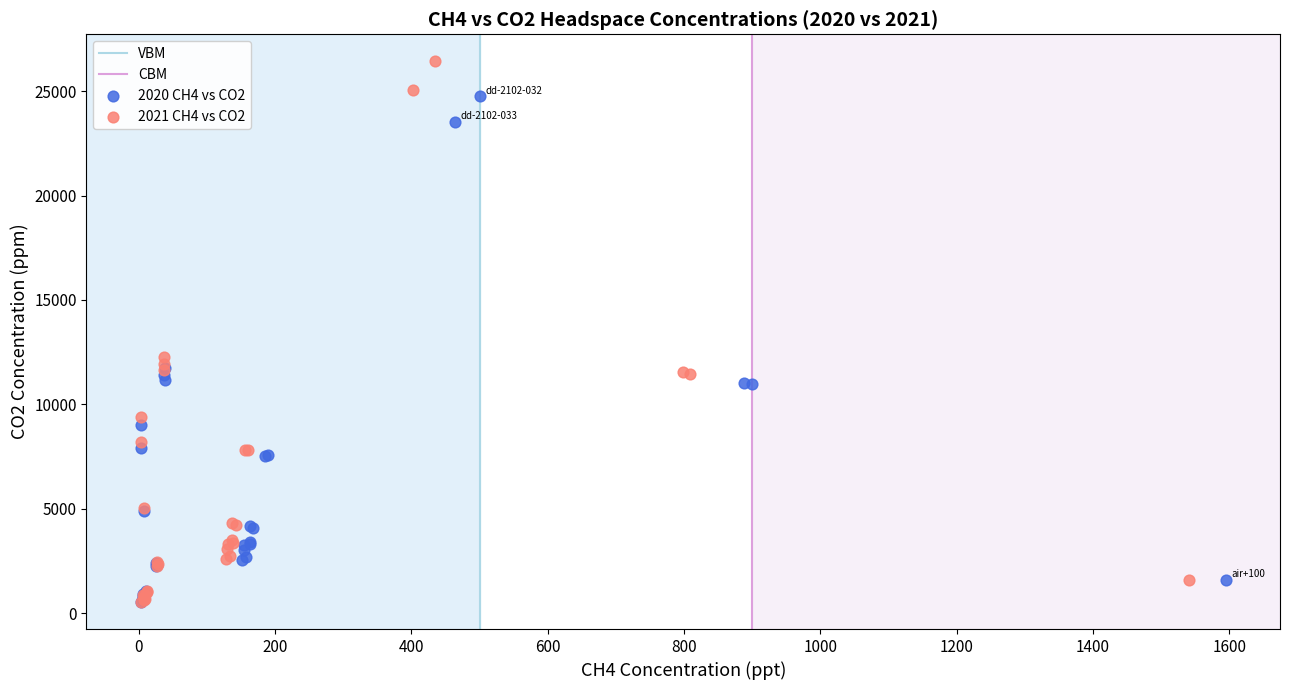

Which series has the largest Y range (max minus min)?

2021 CH4 vs CO2